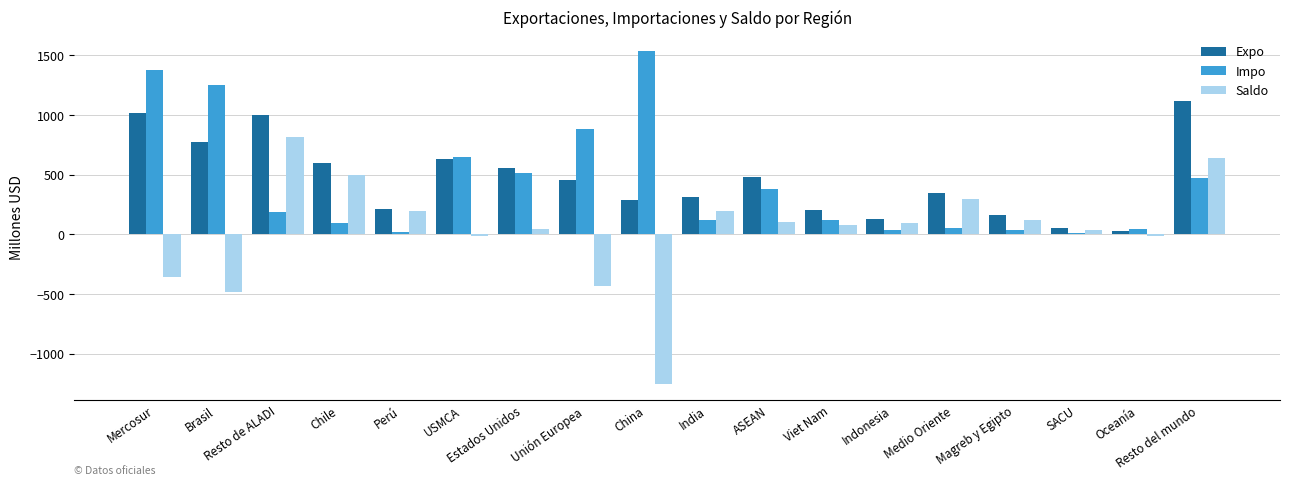

How many data points in Expo are less than 451?

9